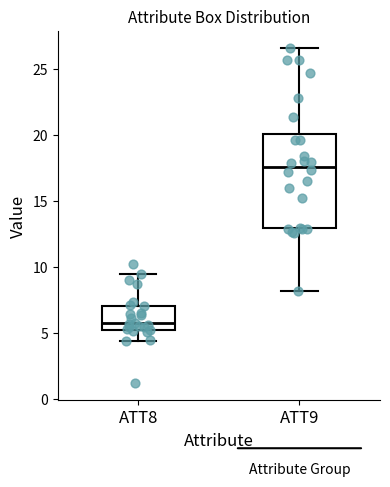

Reading left to right, read every box against the y-axis: the position of its median line, the range the box covers, and the ends of its whiskers. The values are not printed on the chart, so give them approximately, as read against the axis.

ATT8: median 6.0, box 5.5 to 7.0, whiskers 4.5 to 9.5
ATT9: median 17.5, box 13.0 to 20.0, whiskers 8.0 to 26.5